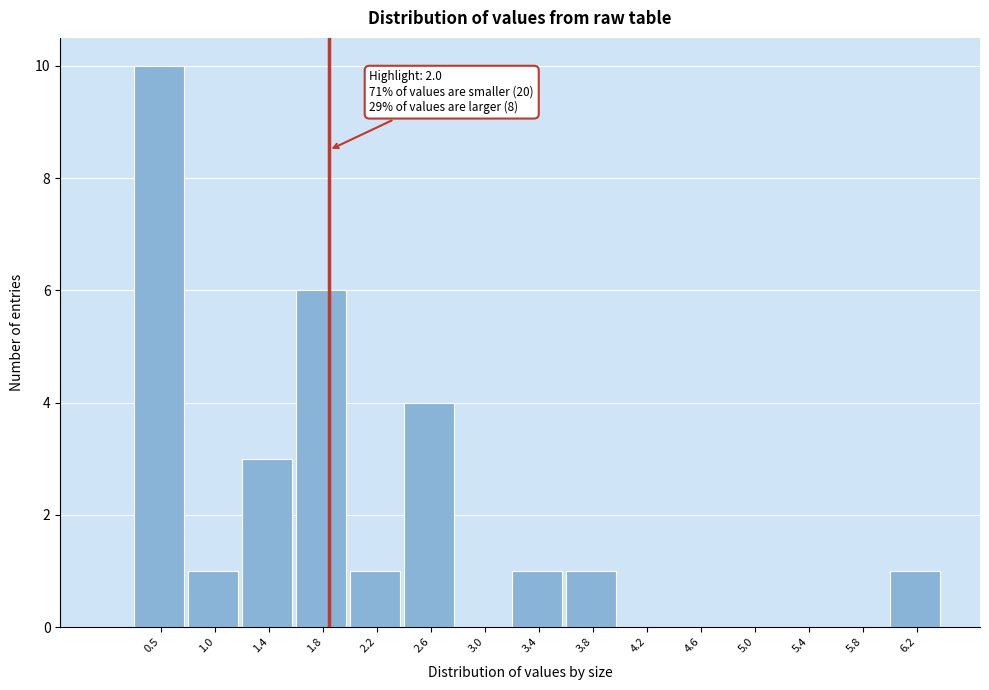

Reading left to right, extract all data points from this chart.

0.5=10	1.0=1	1.4=3	1.8=6	2.2=1	2.6=4	3.0=0	3.4=1	3.8=1	4.2=0	4.6=0	5.0=0	5.4=0	5.8=0	6.2=1